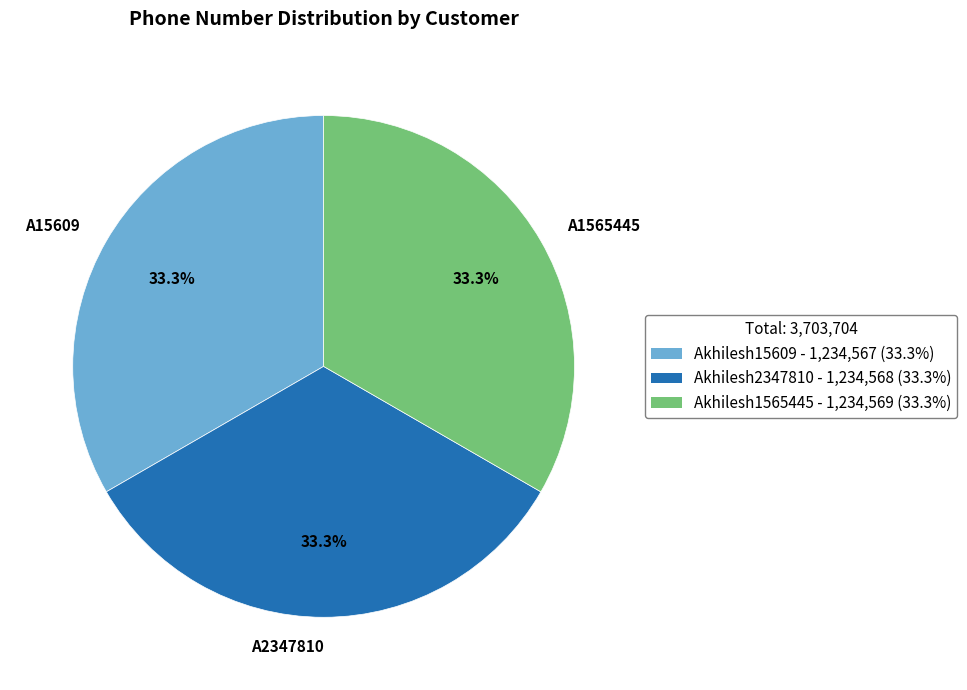

To the nearest percent, what portion does Akhilesh2347810 represent?

33%